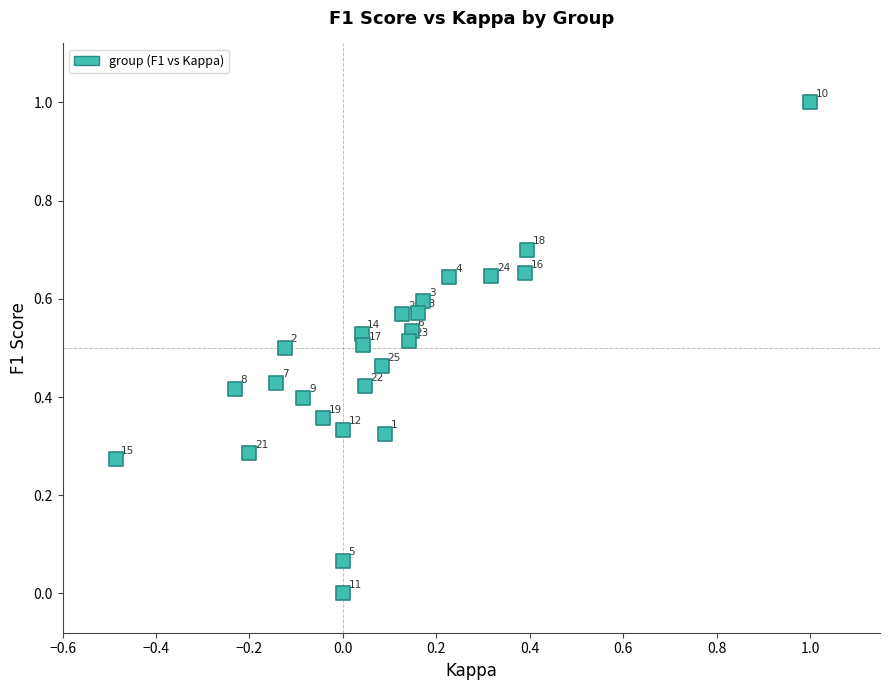

What is the range of X values (max minus min)?

1.5